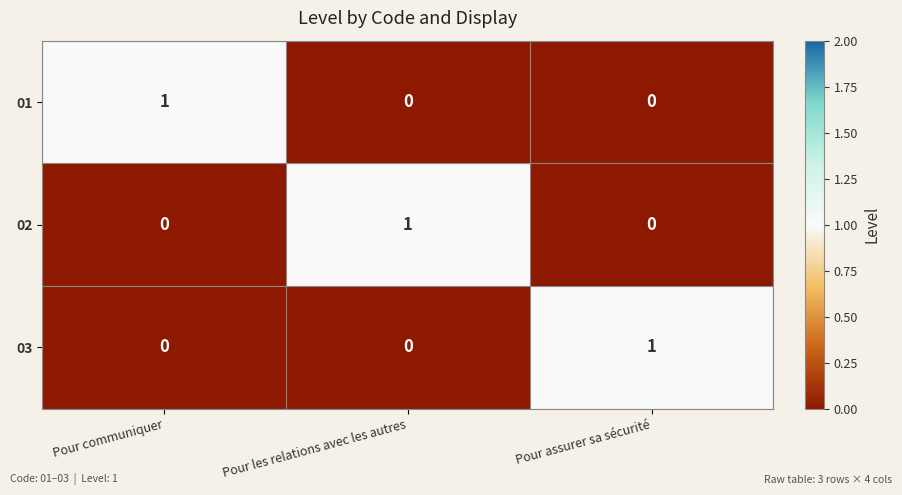

Count the 03 values in the range 0 to 1.

3